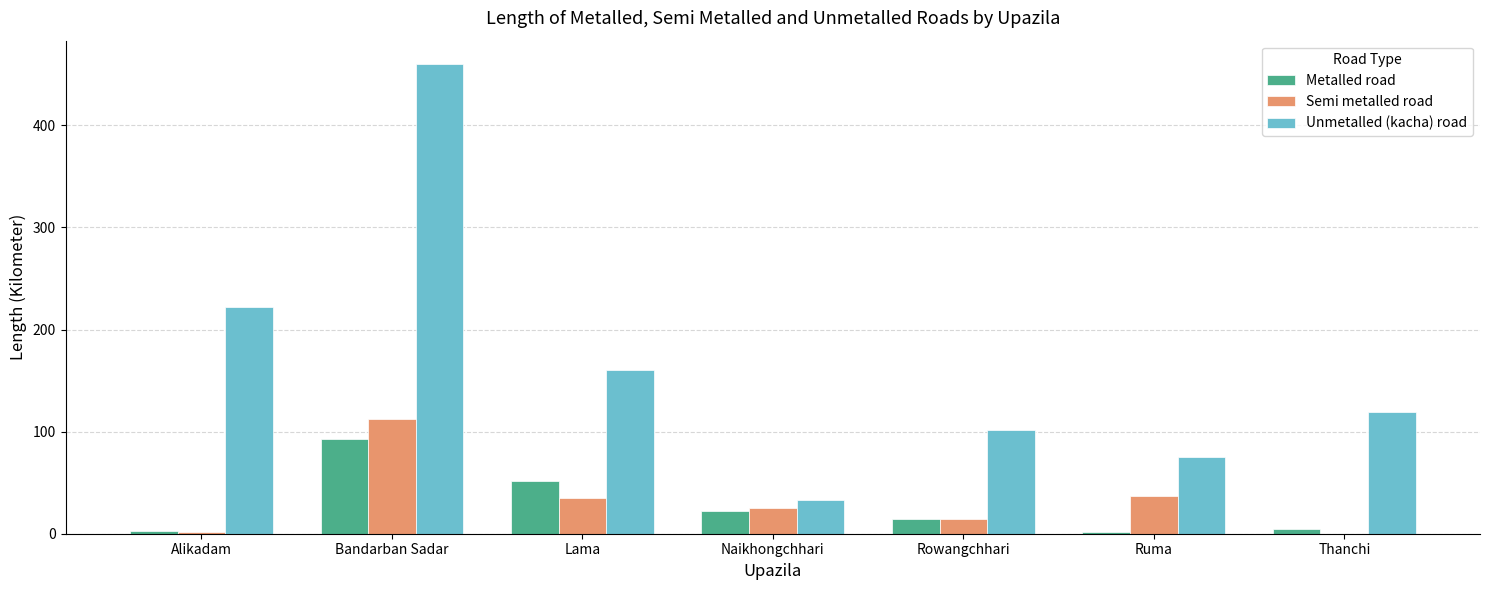

Between Lama and Rowangchhari, which series saw the biggest shift?

Unmetalled (kacha) road